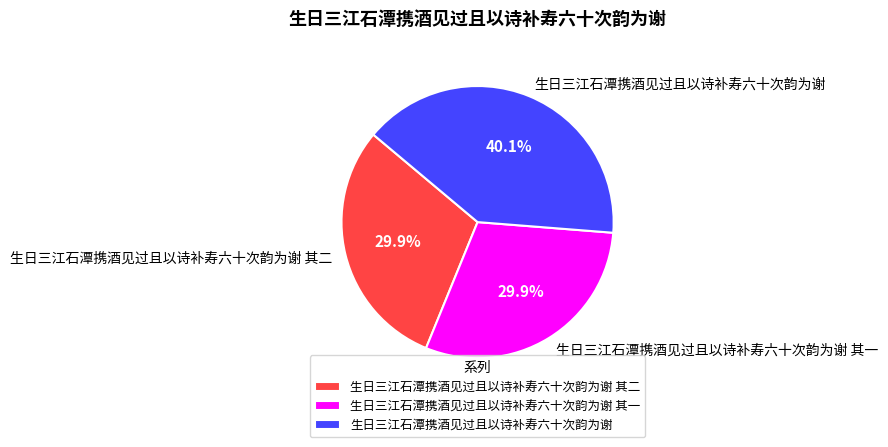

Which has a higher value, 生日三江石潭携酒见过且以诗补寿六十次韵为谢 其一 or 生日三江石潭携酒见过且以诗补寿六十次韵为谢?

生日三江石潭携酒见过且以诗补寿六十次韵为谢